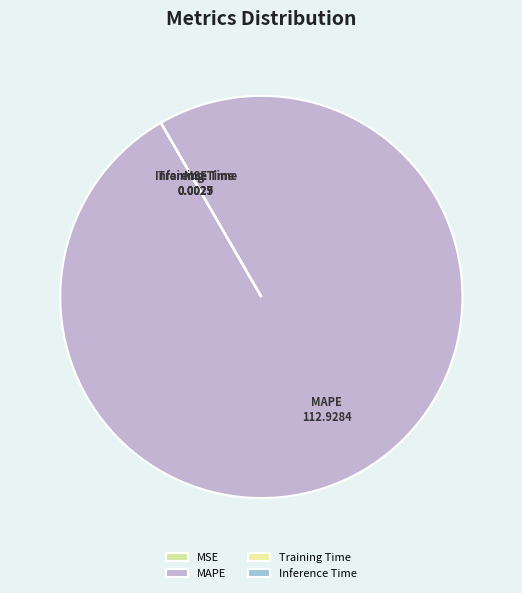

Which slice is the largest?

MAPE